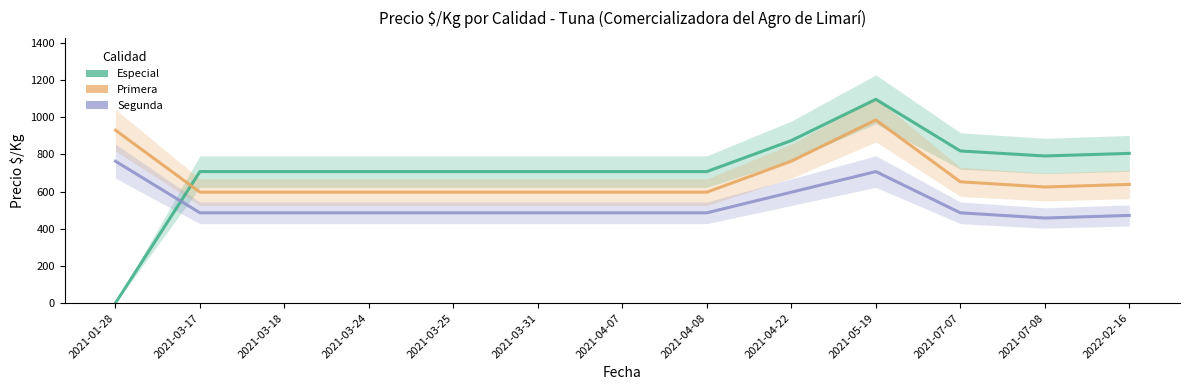

What is the difference between the second highest and second lowest values in the Especial series?

167